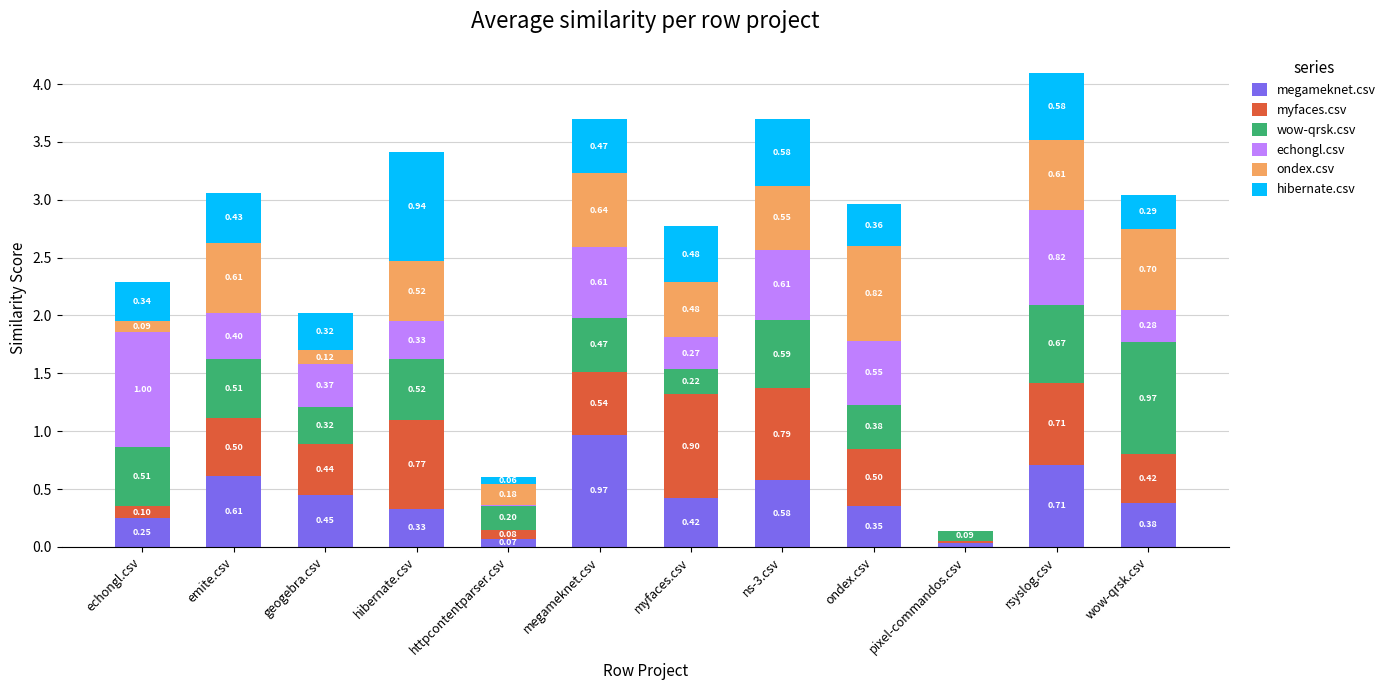

Between megameknet.csv and ns-3.csv, which series saw the biggest shift?

megameknet.csv